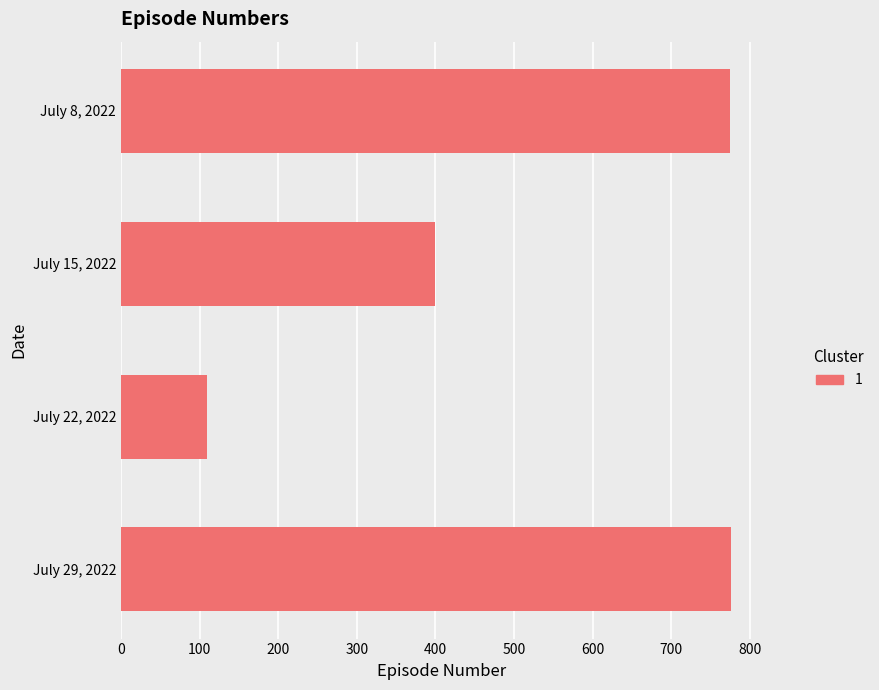

The chart shows a value of 1252 at July 29, 2022. True or false?

False